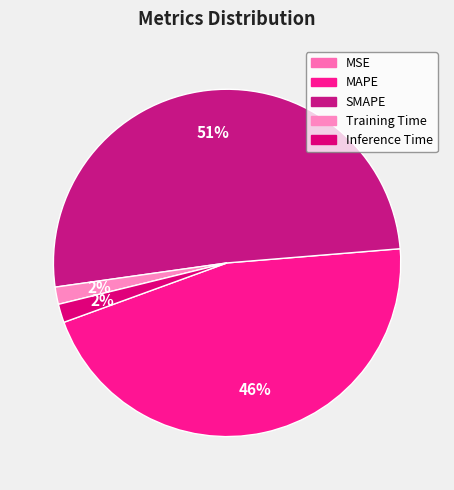

To the nearest percent, what is the average slice percentage?

20%